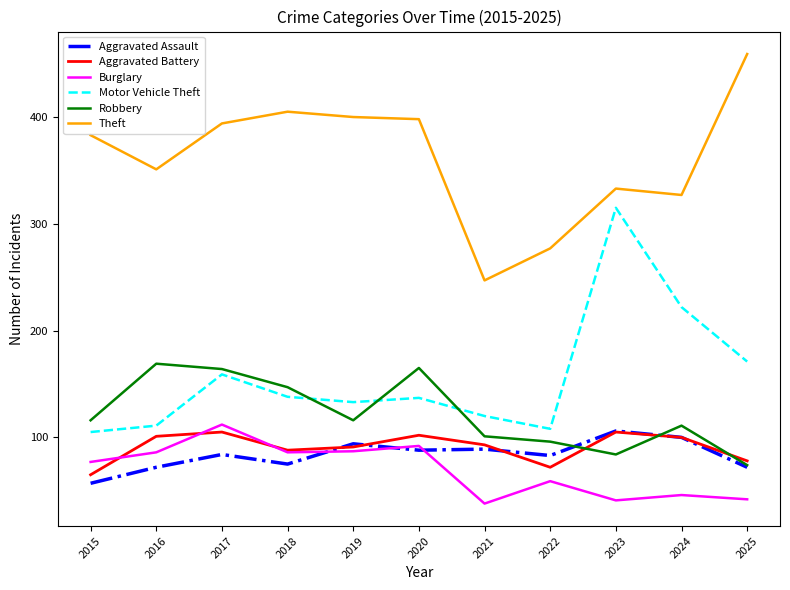

What is the sum of all Robbery values?

1343